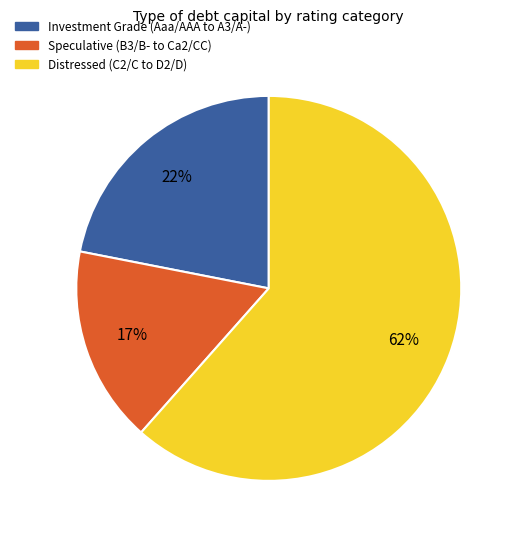

Count the number of slices in the pie.

3